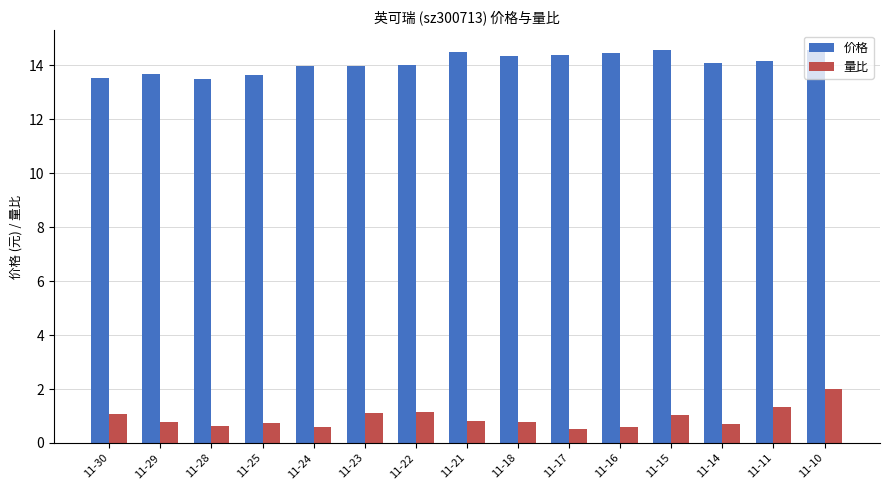

How many categories are shown in the chart?

15